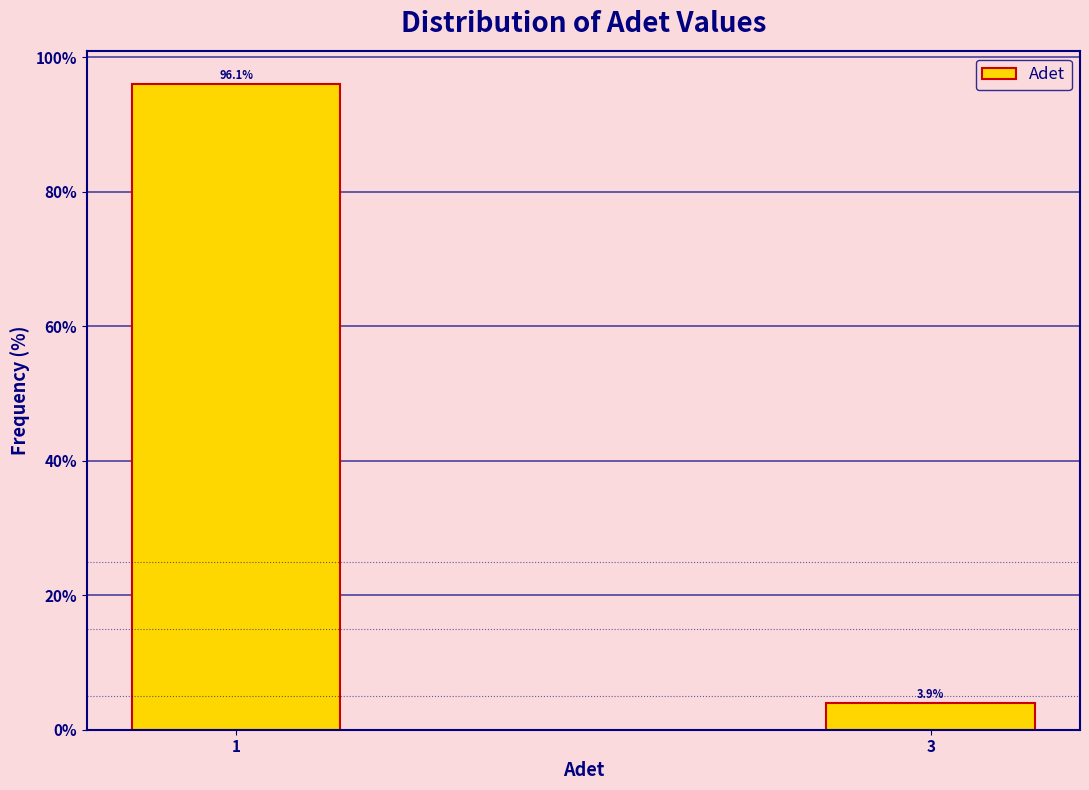

Reading left to right, list all the values displayed in this chart.

1=96.1	3=3.9